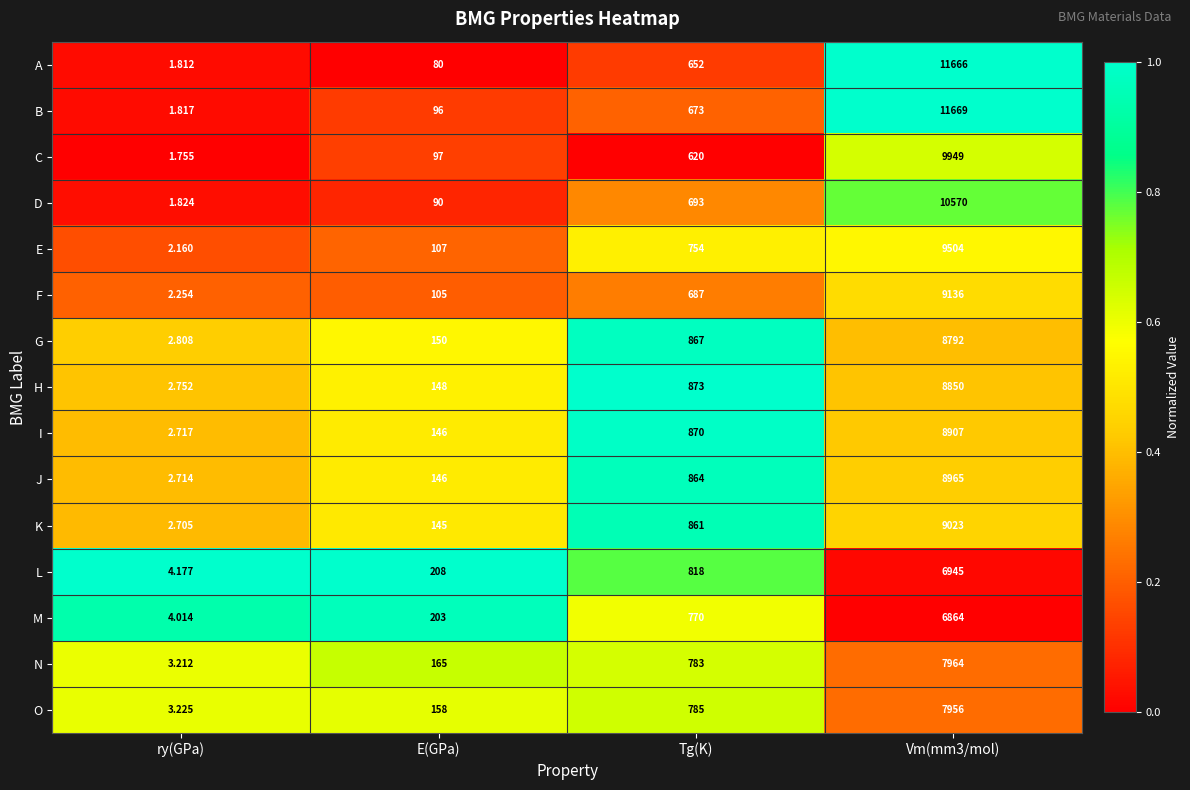

Which series has the largest total across all categories?

B